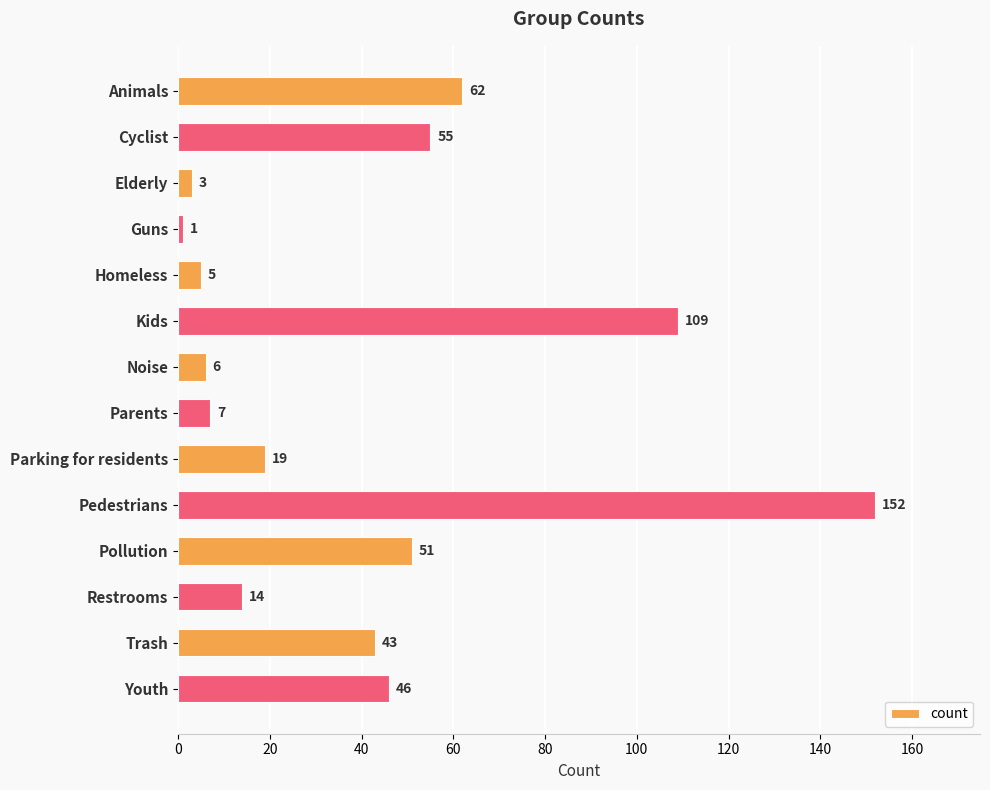

List the labels in order of value, smallest first.

Guns, Elderly, Homeless, Noise, Parents, Restrooms, Parking for residents, Trash, Youth, Pollution, Cyclist, Animals, Kids, Pedestrians